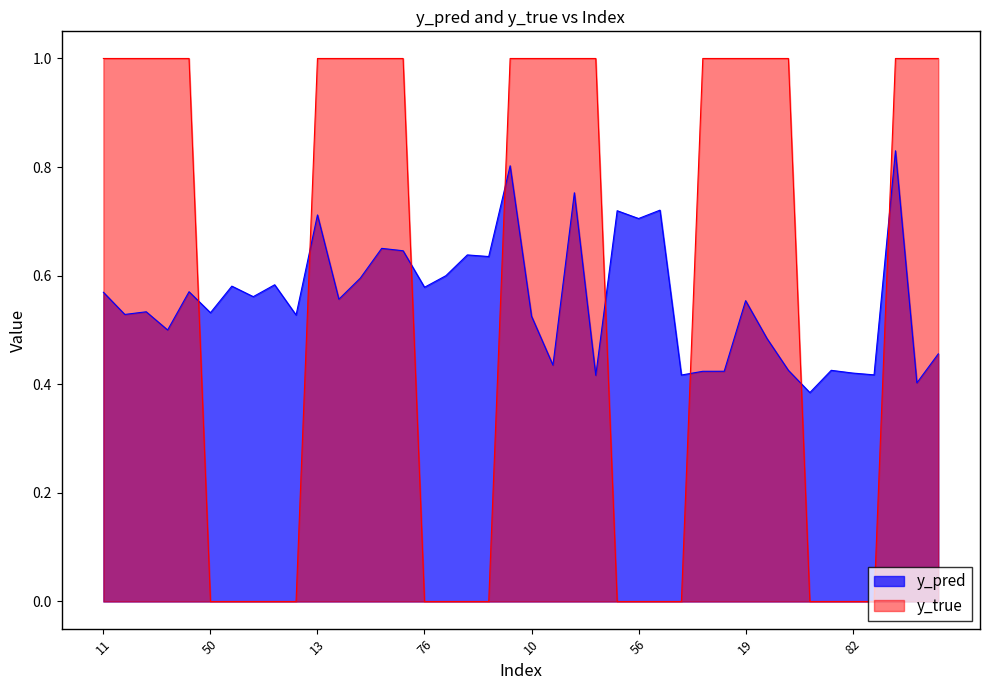

Which category has the highest value across all series?

11